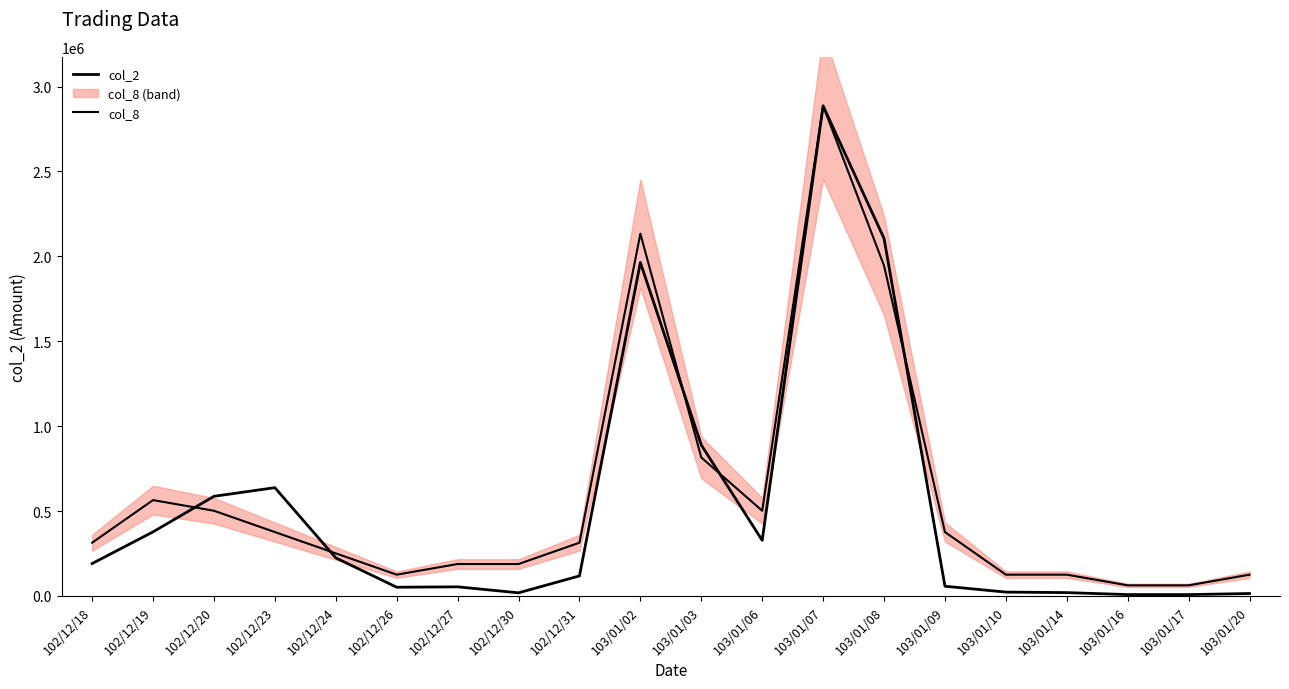

What is the difference between the maximum and minimum values in the col_8 series?

2823759.8